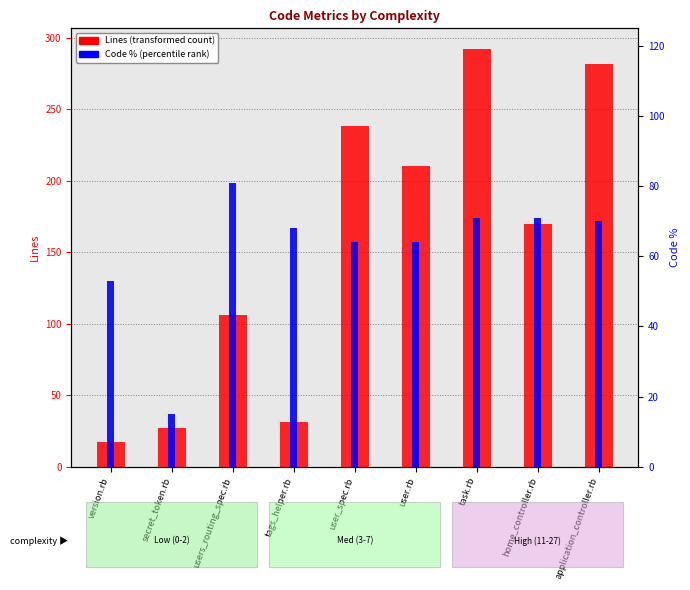

Which has a higher value, user_spec.rb or secret_token.rb?

user_spec.rb